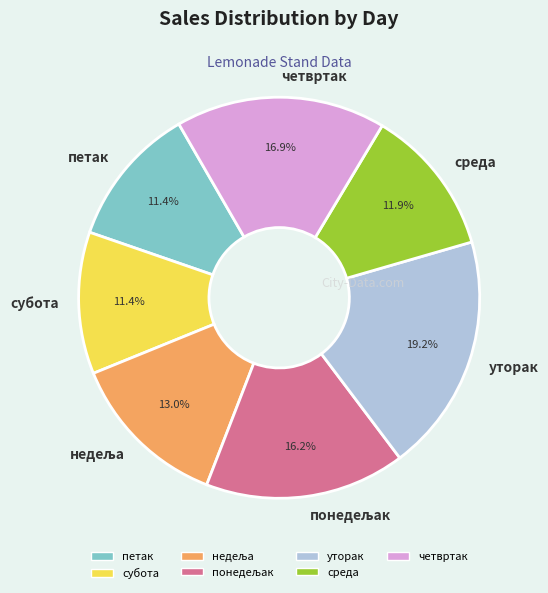

What is the largest slice in the pie chart?

уторак